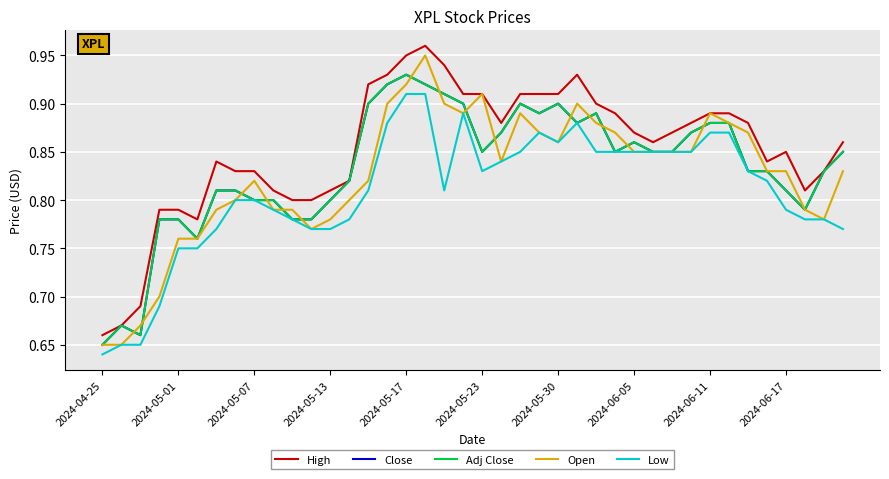

What is the difference between the second highest and second lowest values in the Adj Close series?

0.3